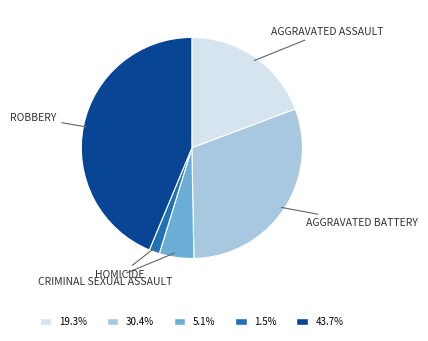

Is there a majority slice in this chart?

No